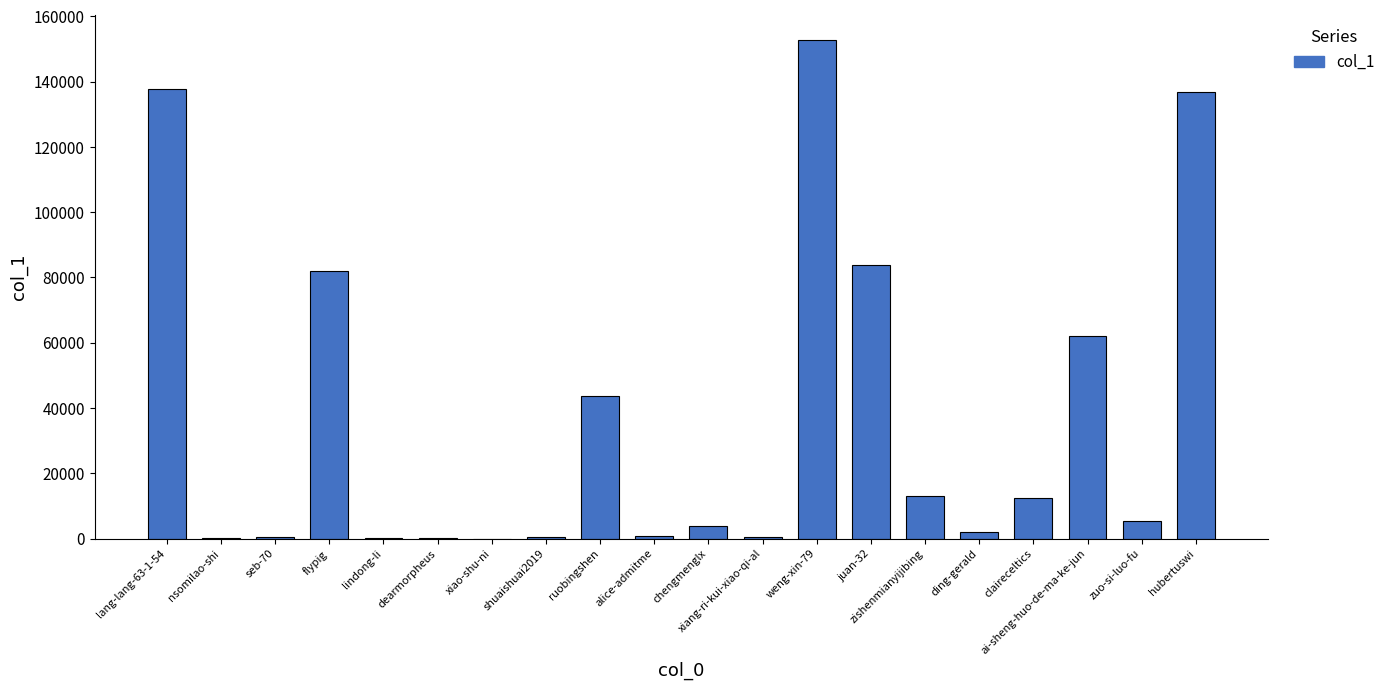

Is it true that the value at xiang-ri-kui-xiao-qi-al is 343?

True